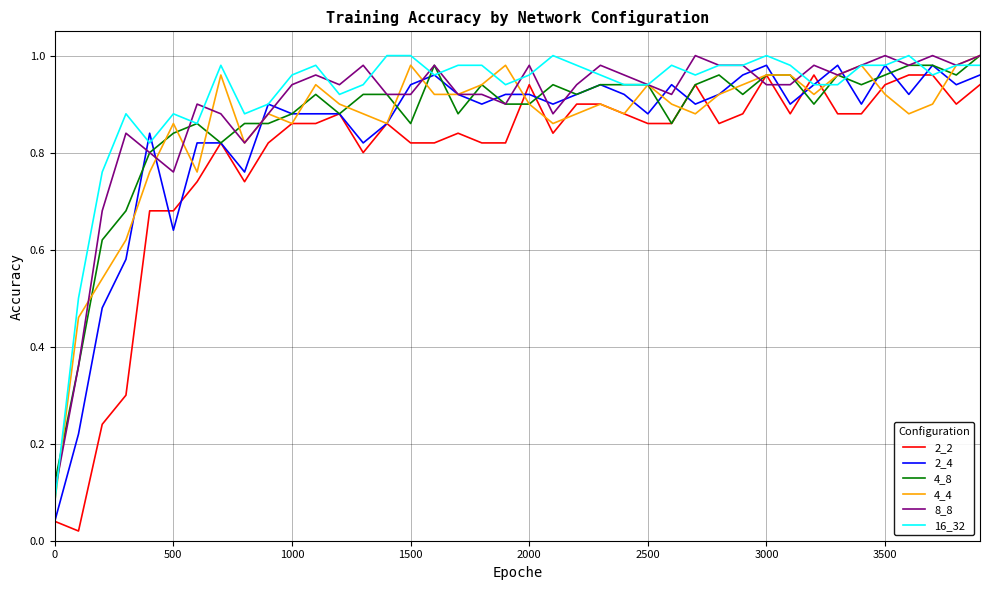

At how many categories does at least one series exceed 0?

40